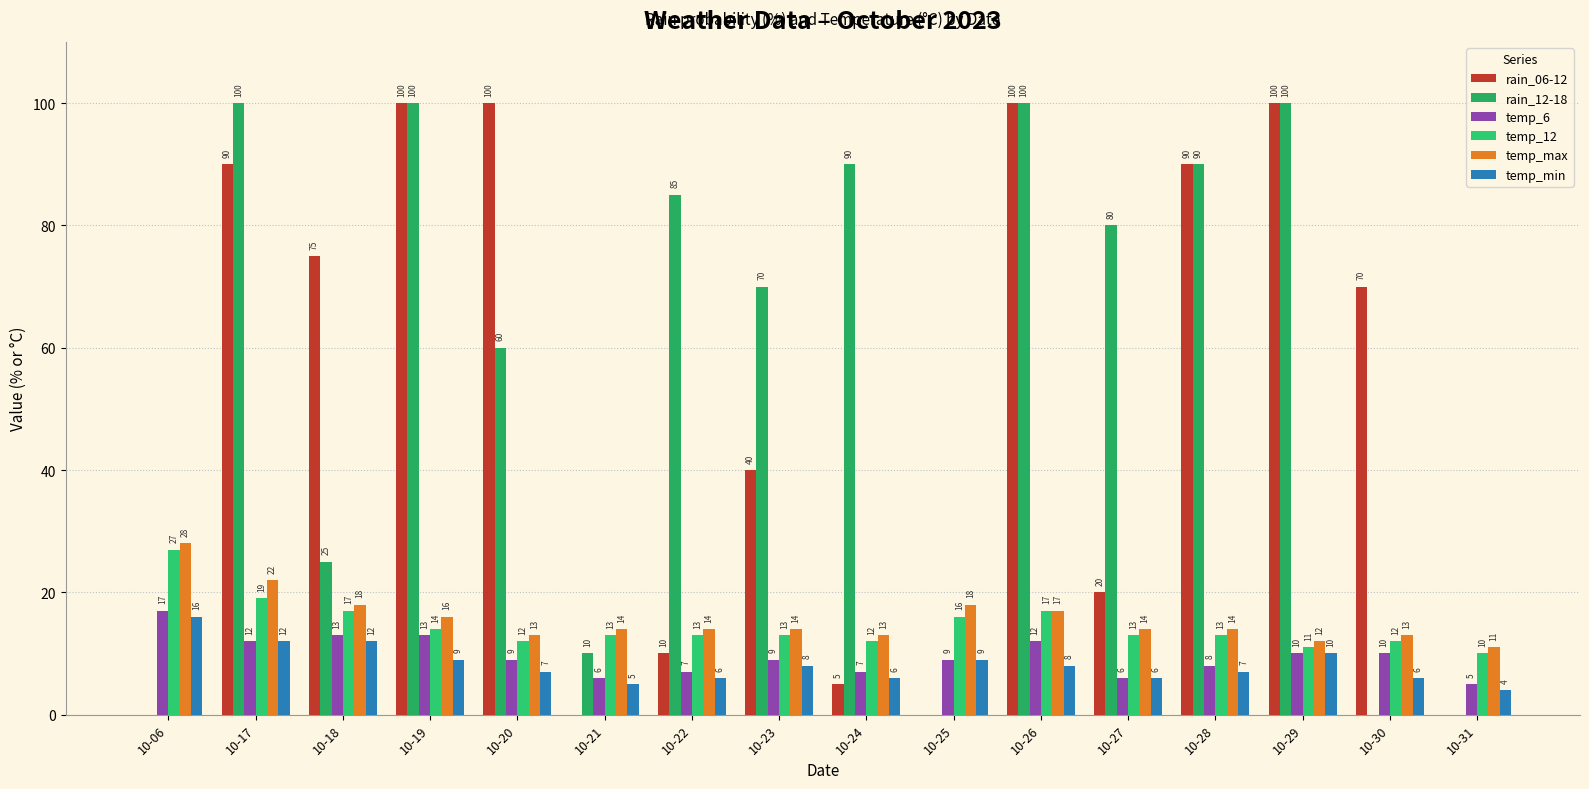

Is it true that temp_max equals 19 at 10-21?

False